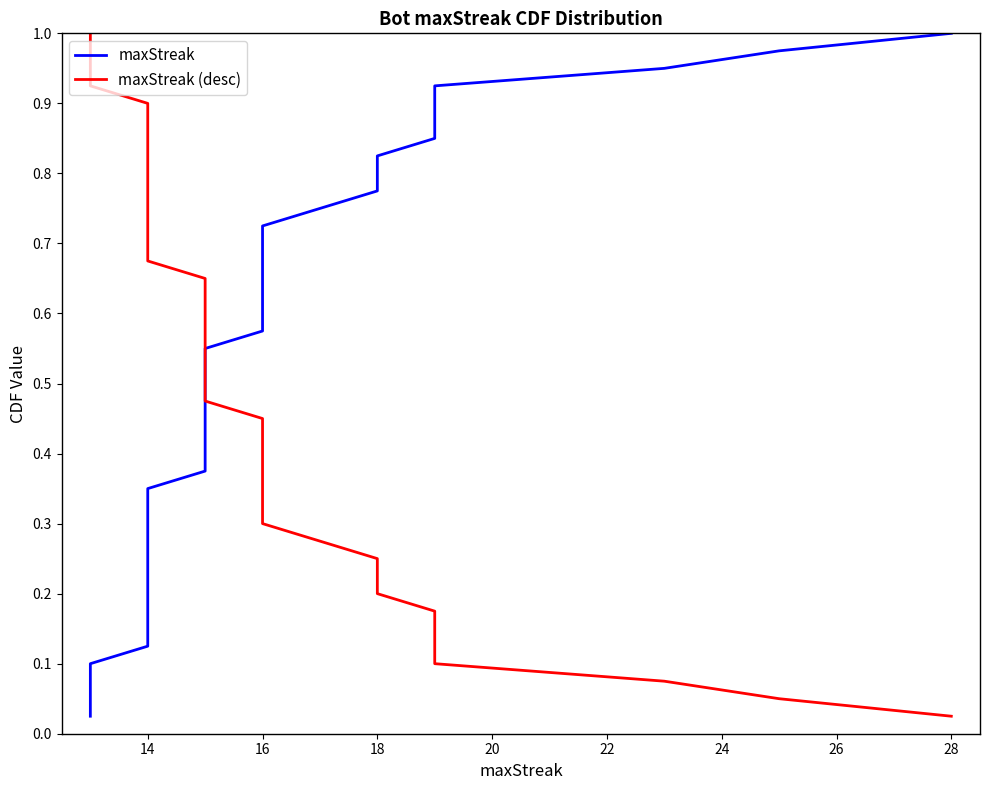

True or false: maxStreak has more than 0 points higher than both neighbors.

False